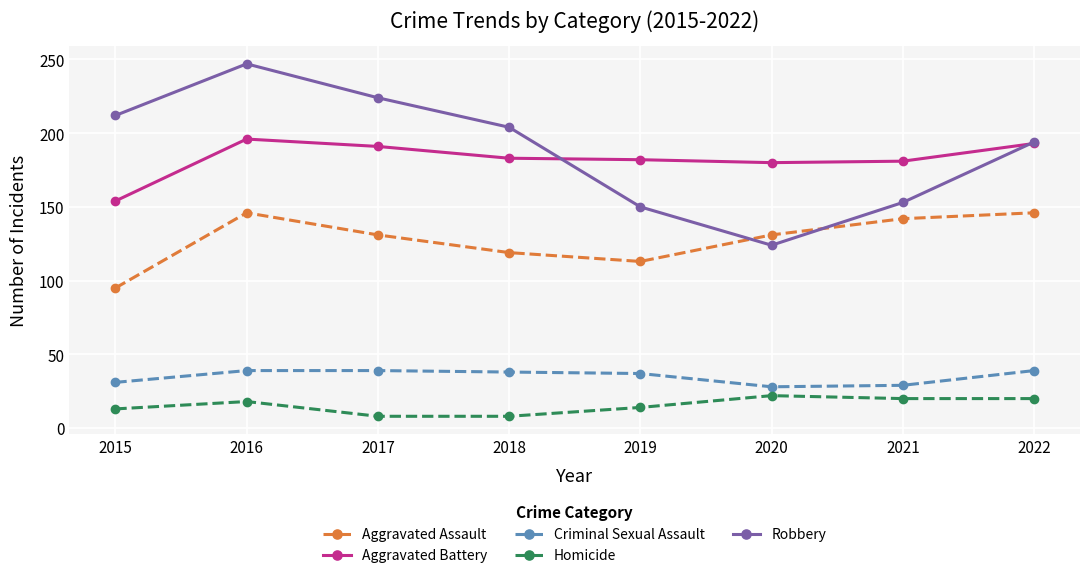

What value does the Criminal Sexual Assault series have at 2016, to the nearest 5?

40